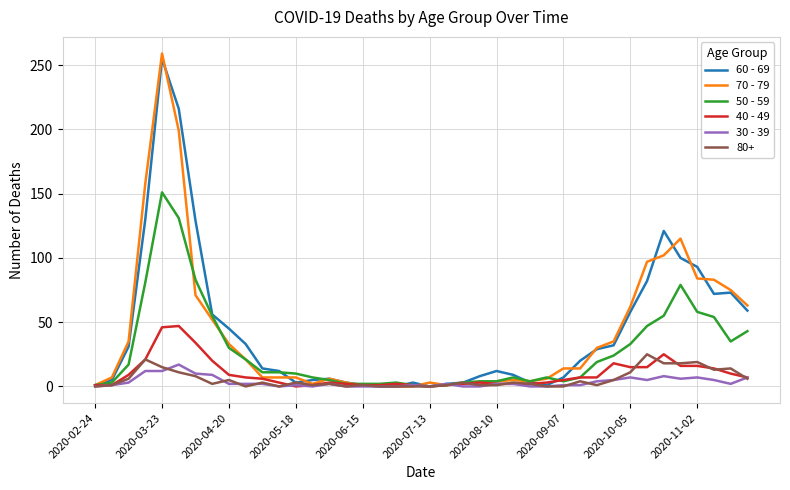

True or false: 60 - 69 has more than 0 interior local peaks.

True